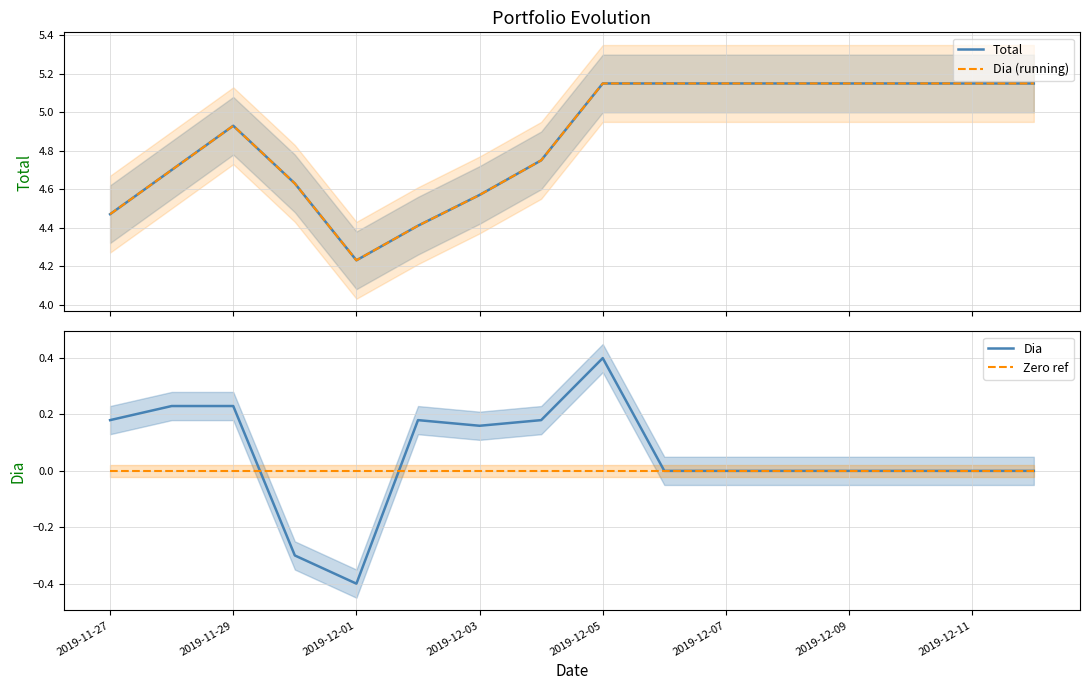

How many lines are shown in the chart?

4